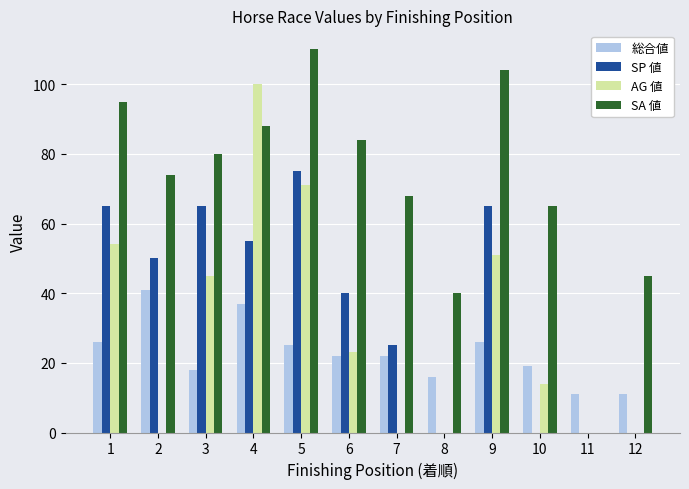

What is the sum of all SP 値 values?

440